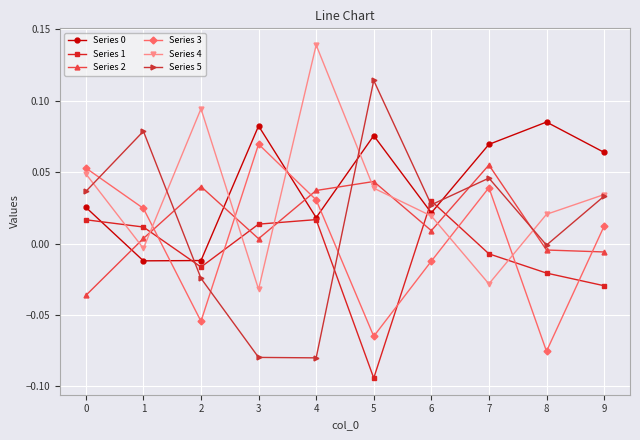

Is it true that Series 5 equals 0.0 at 5?

False